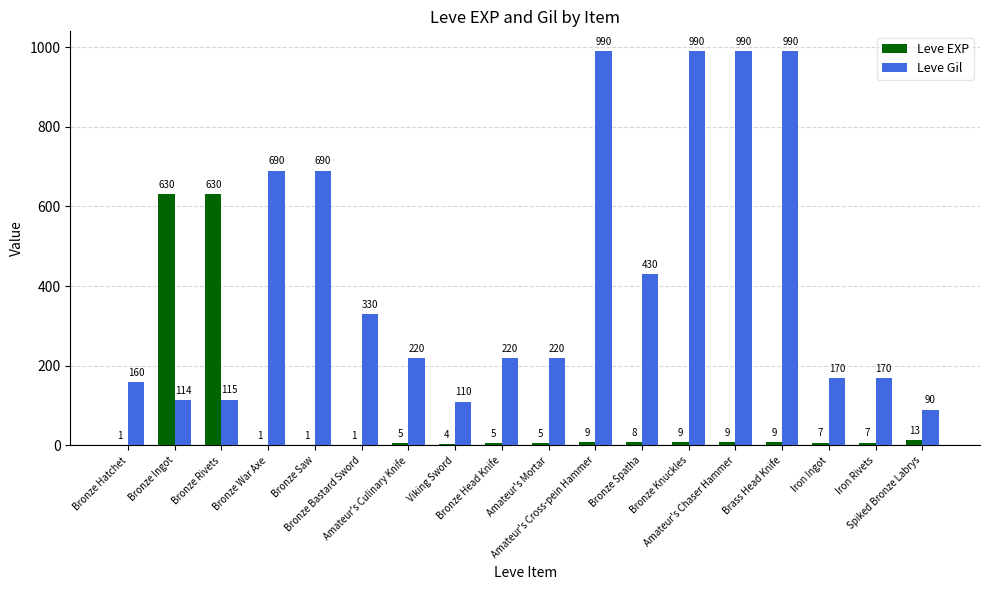

What is the total value across all series at Spiked Bronze Labrys?

103